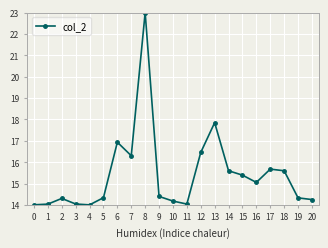

How many distinct data groups are displayed?

1